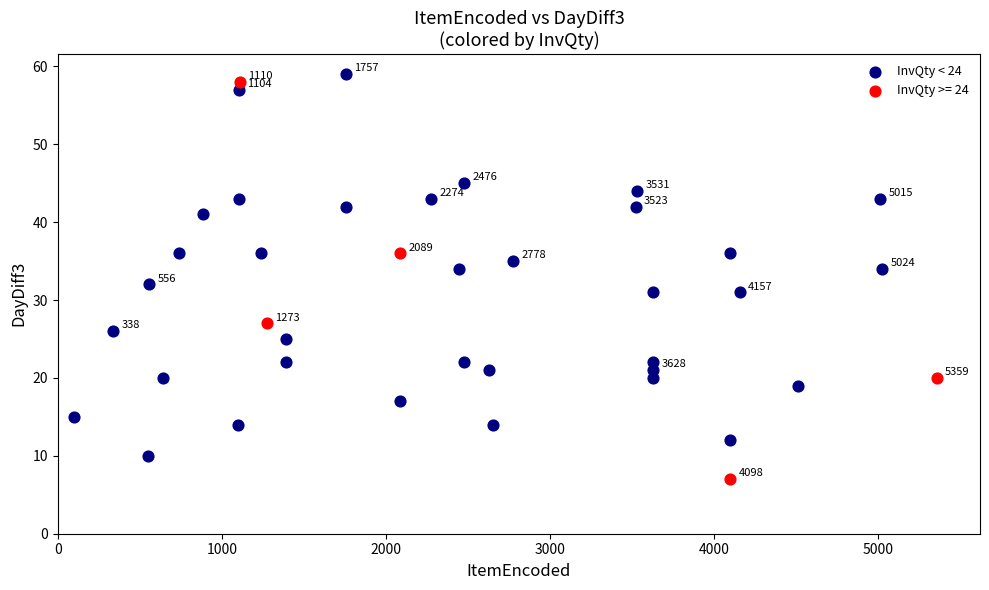

Which series reaches the minimum Y coordinate?

InvQty >= 24